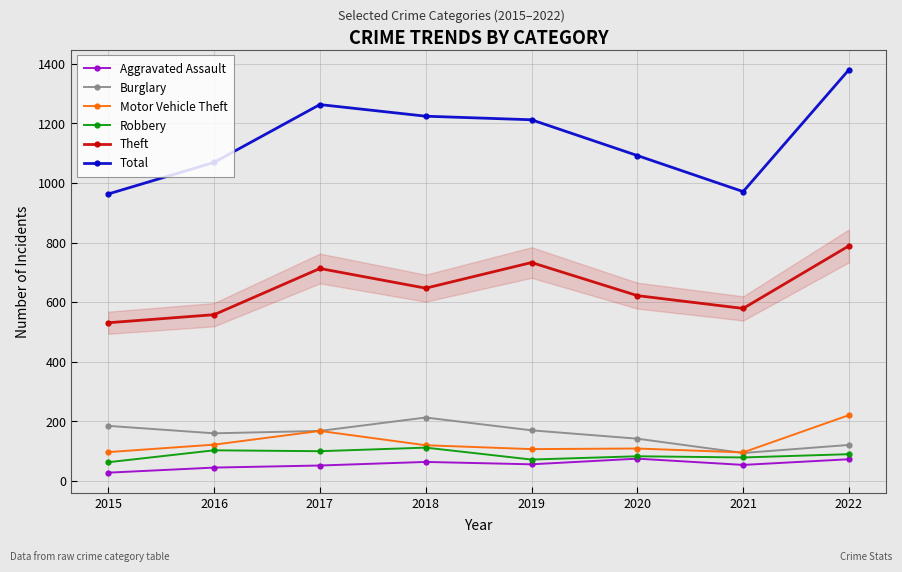

At 2022, list the series in order from smallest to largest.

Aggravated Assault, Robbery, Burglary, Motor Vehicle Theft, Theft, Total